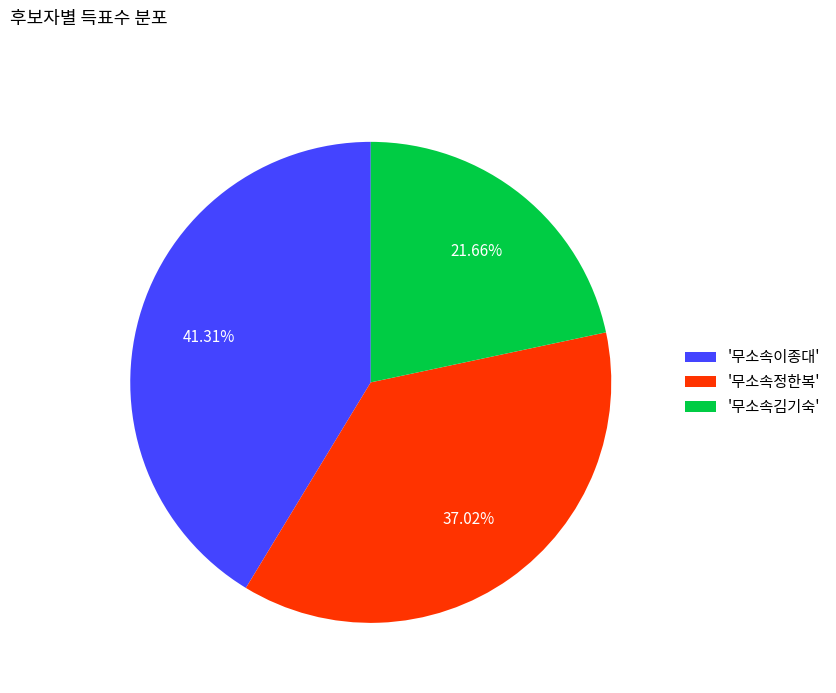

Do '무소속이종대' and '무소속정한복' together represent more than half of the pie?

Yes